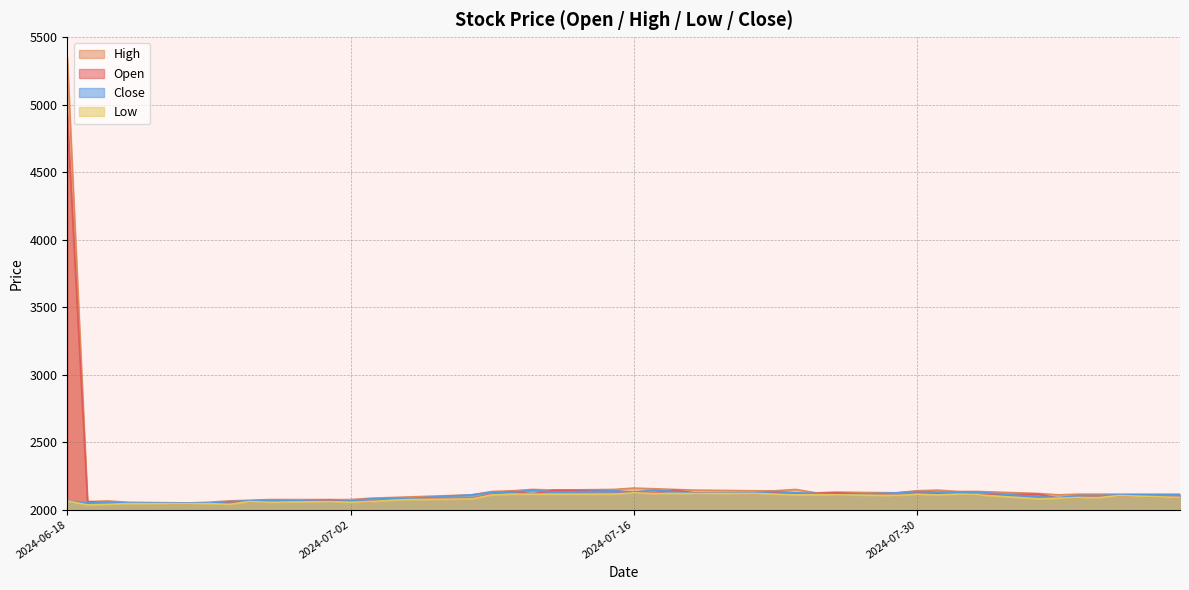

What is the difference between the Low values at 2024-07-03 and 2024-07-18?

60